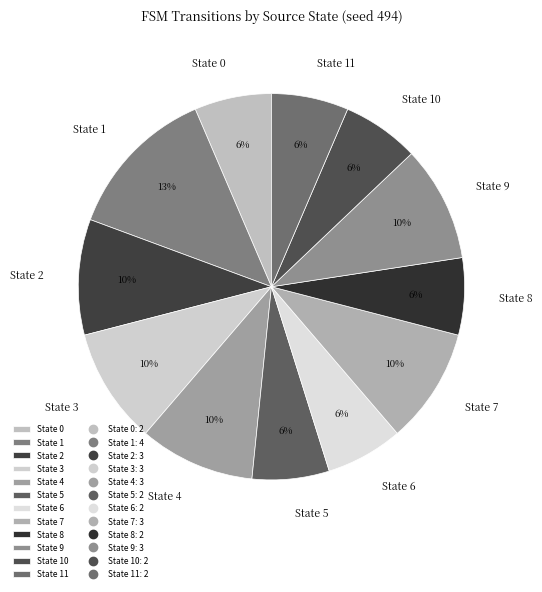

Which has a higher value, State 10 or State 4?

State 4